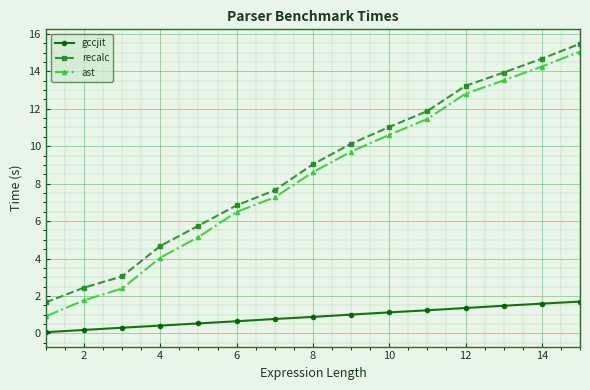

What is the average value of the gccjit series?

0.9